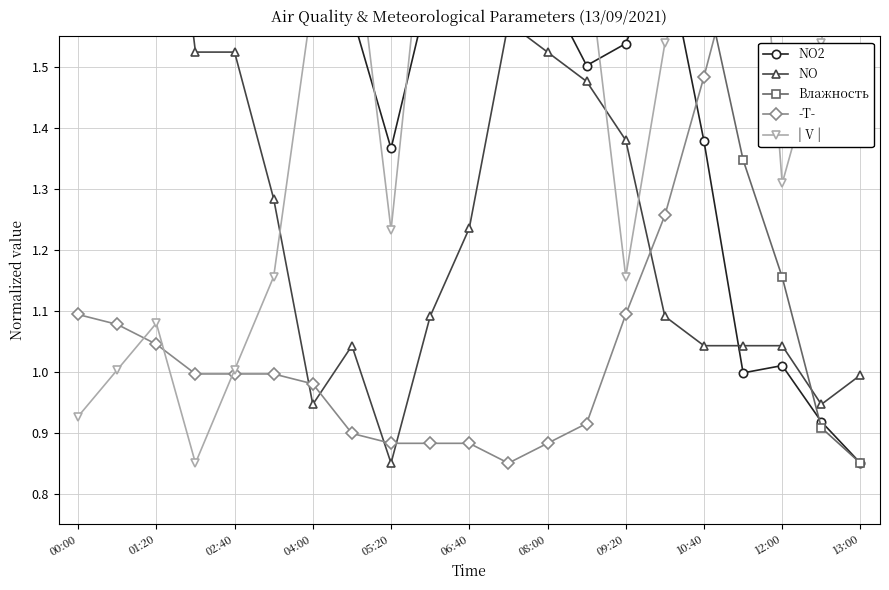

What is the difference between the second highest and minimum values in the NO series?

1.2